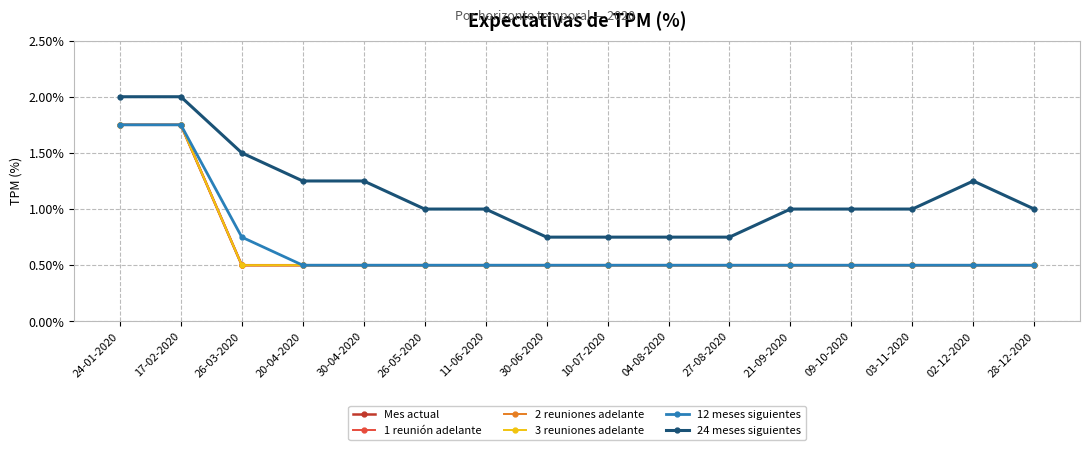

What is the approximate value of 3 reuniones adelante at 03-11-2020?

0.5